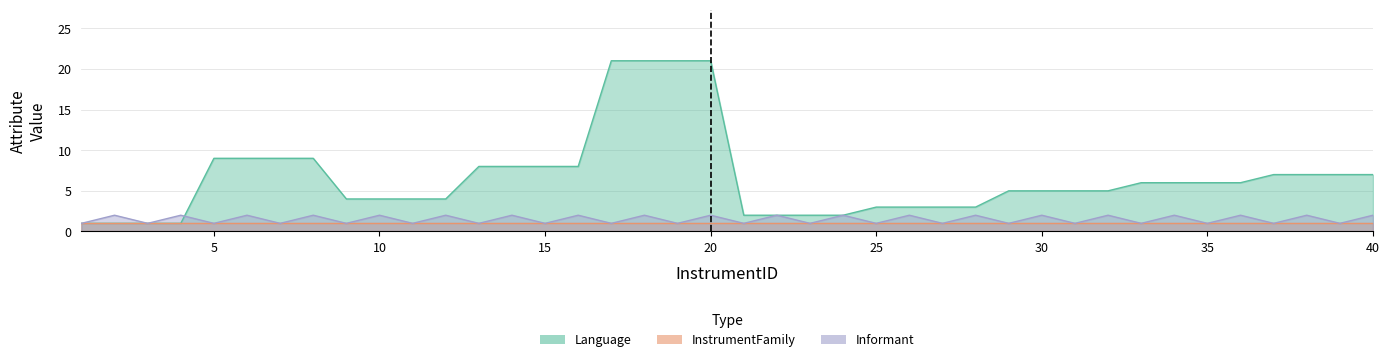

What is the value of the Language point at the 17th from the left?

21